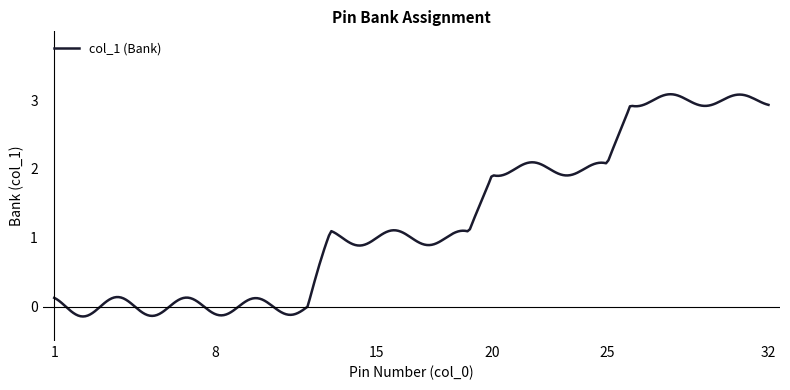

Is this an area chart (filled region under the line)?

No